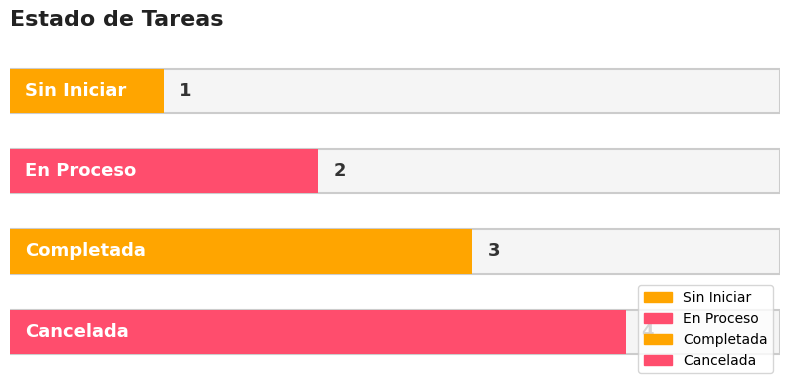

What is the label of the 3rd bar from the left?

Completada